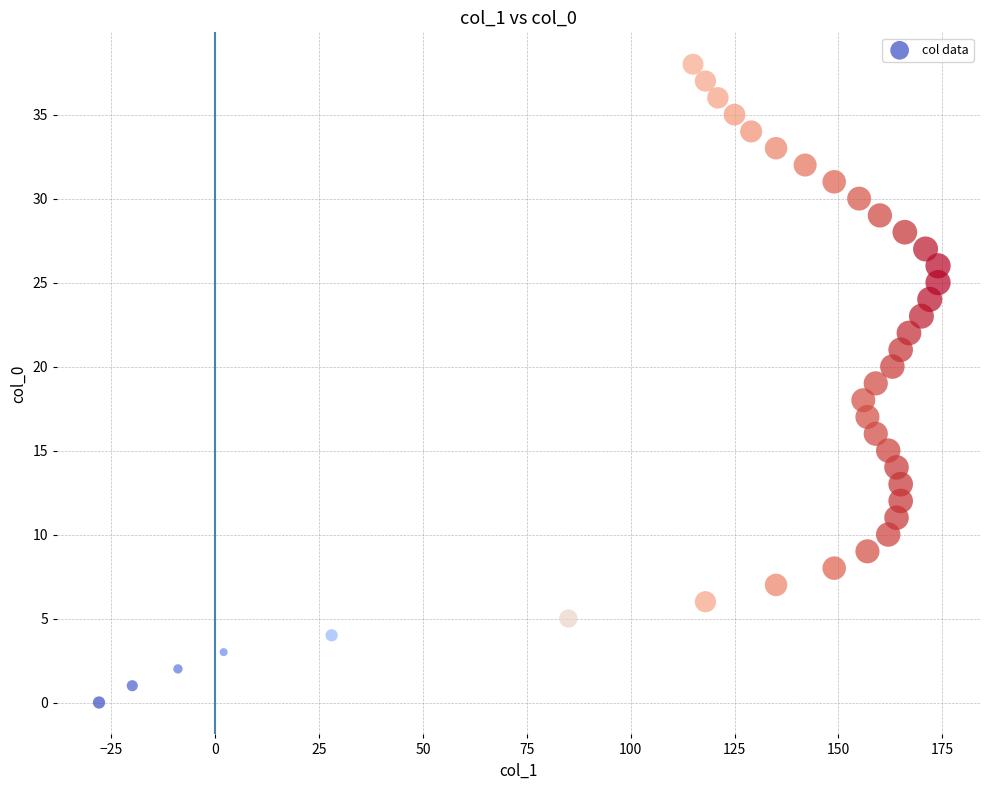

What is the range of Y values (max minus min)?

38